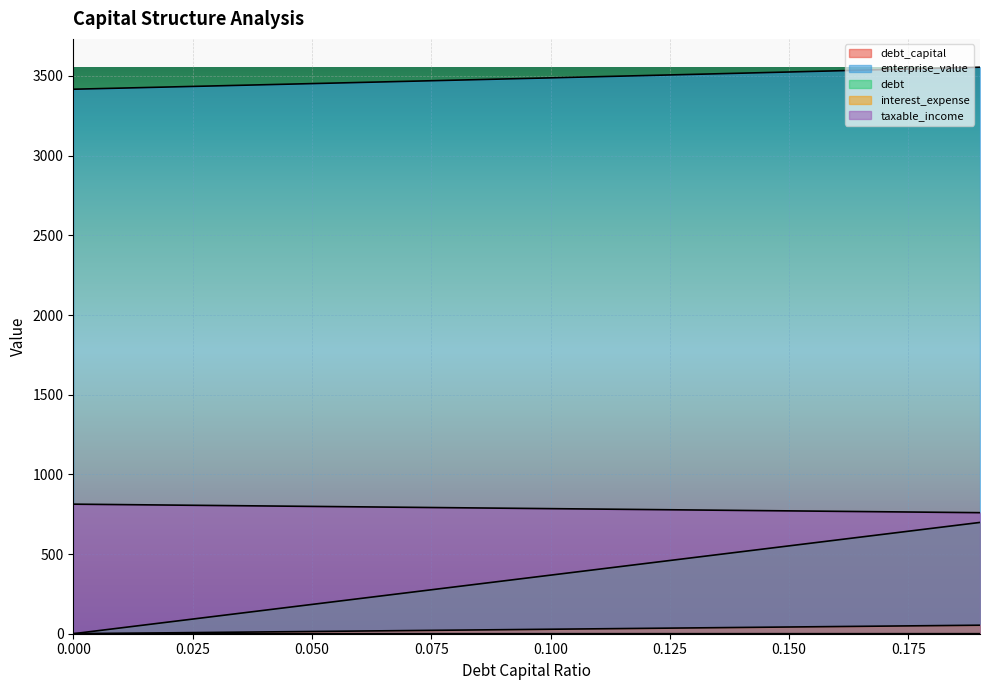

Which has a higher value, 0.03 or 0.07?

0.07